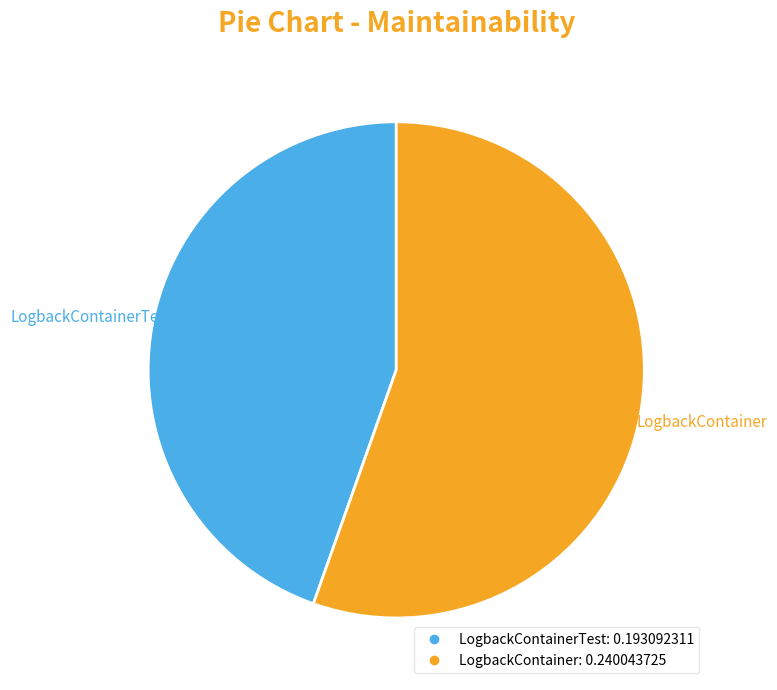

Does any single category account for the majority?

Yes